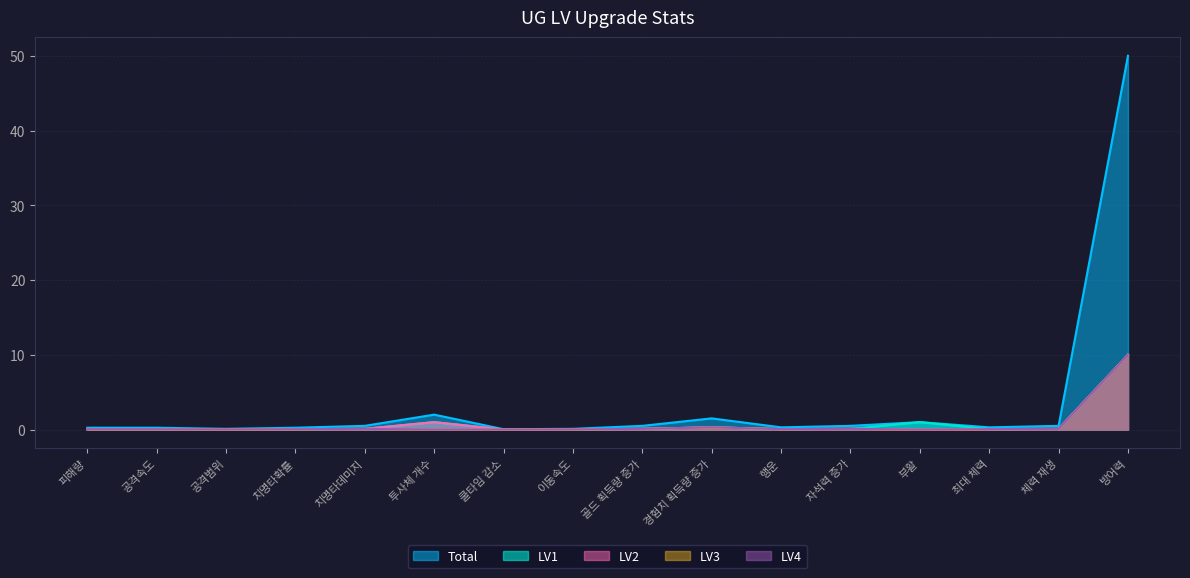

What is the sum of all LV2 values?

12.0